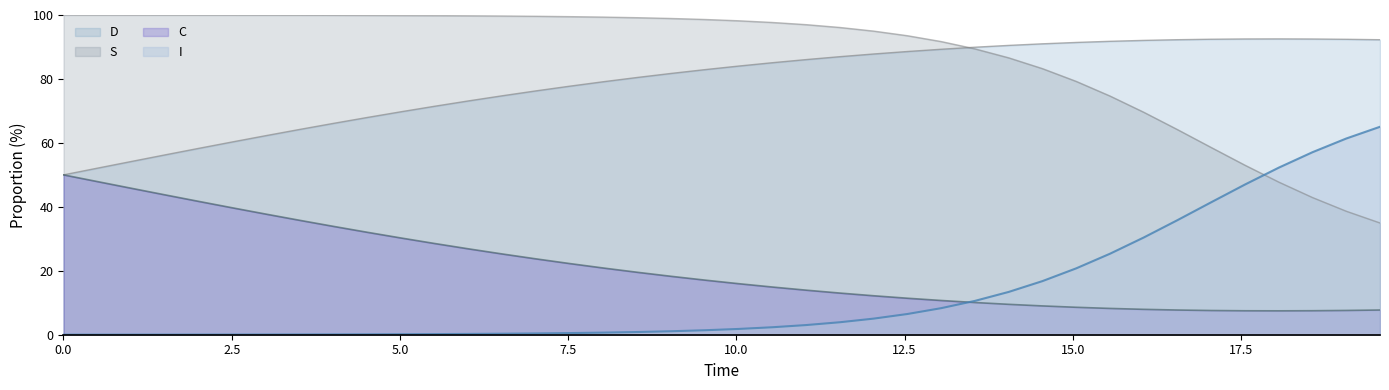

Does the chart have visible grid lines?

No